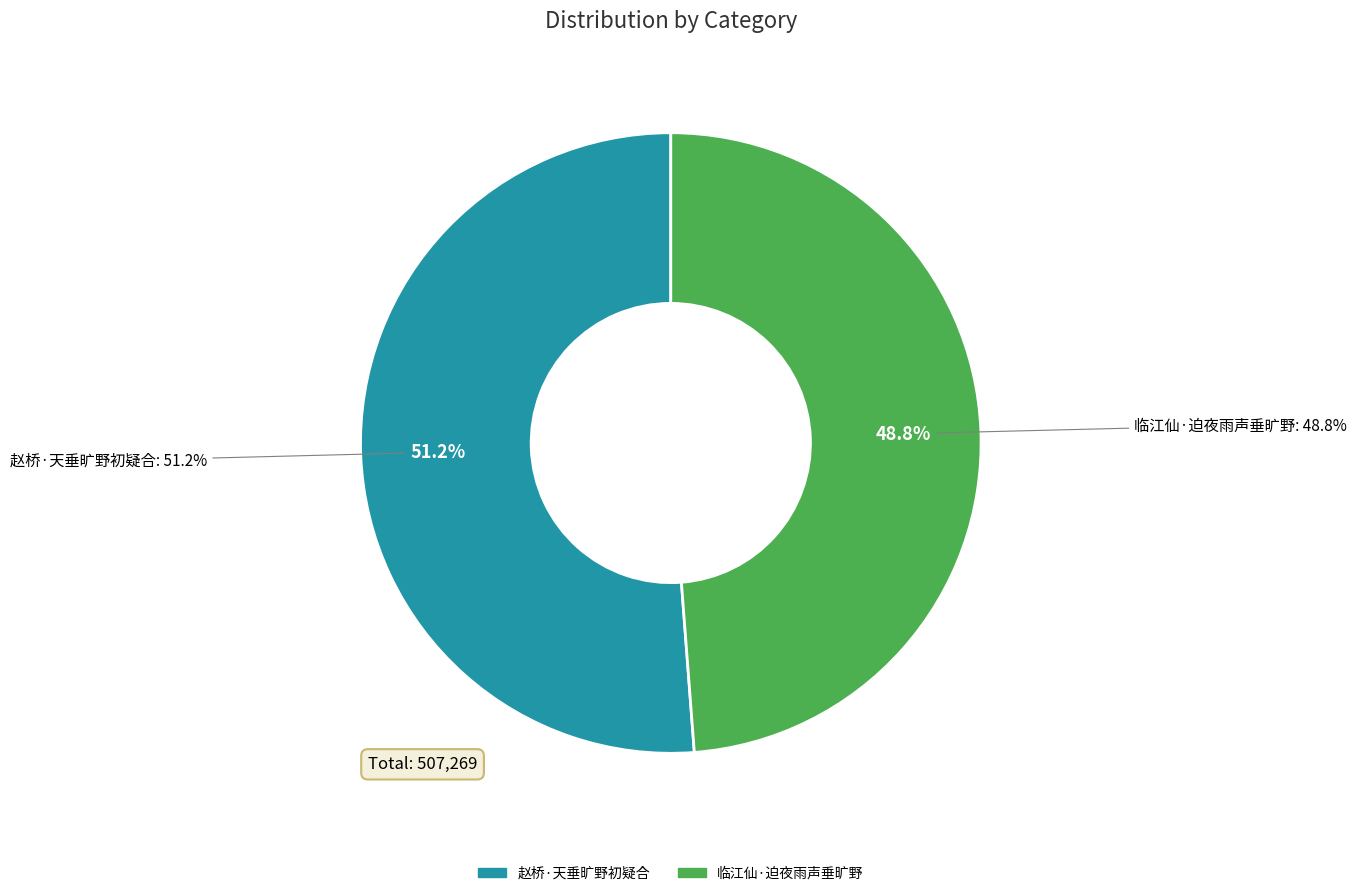

Which category has the biggest portion of the pie?

赵桥·天垂旷野初疑合